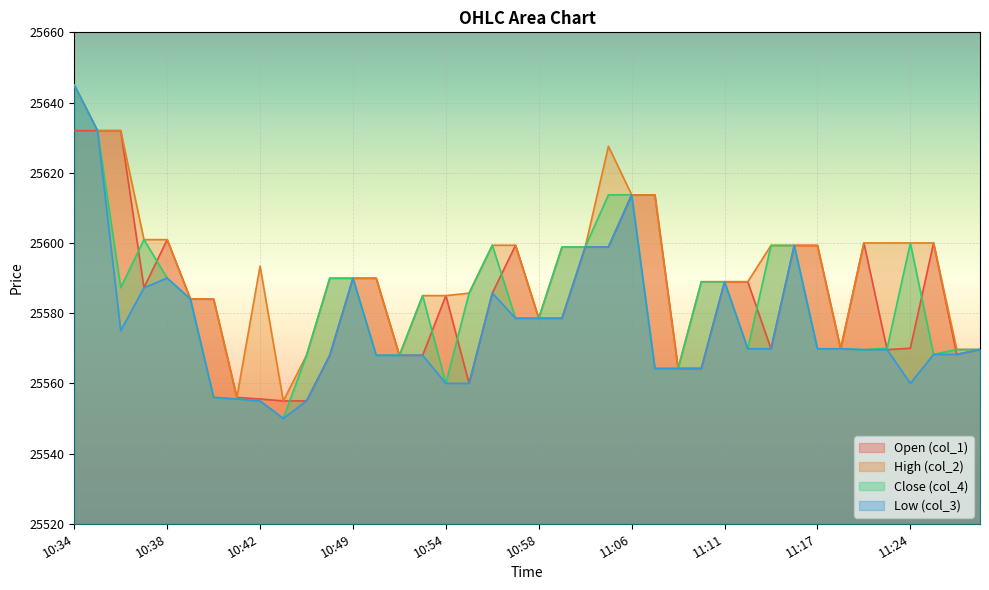

Is it true that col_2 equals 6909.1 at 10:37?

False